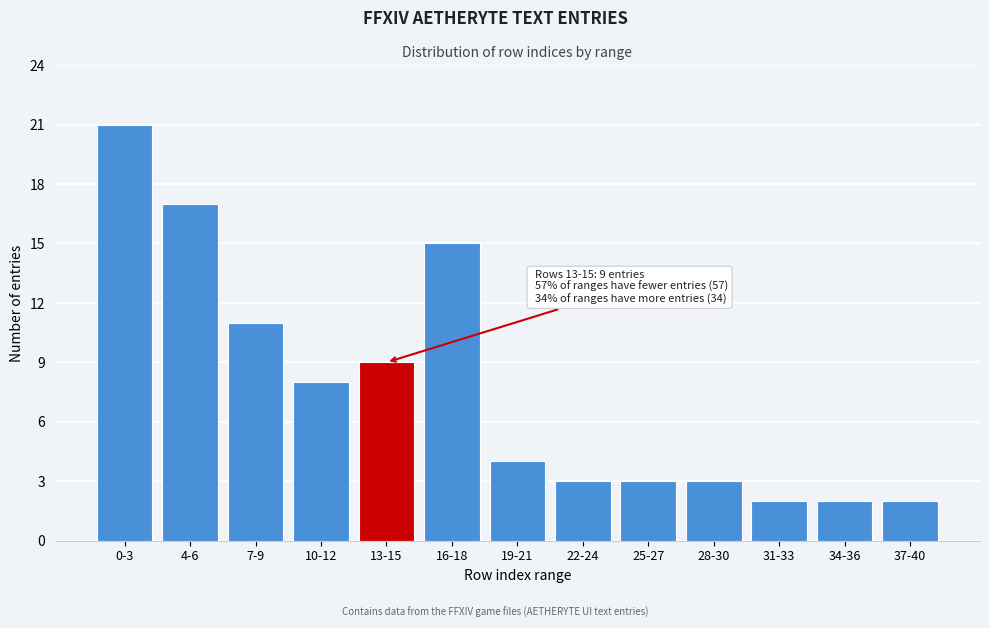

Reading left to right, extract all data points from this chart.

21	17	11	8	9	15	4	3	3	3	2	2	2